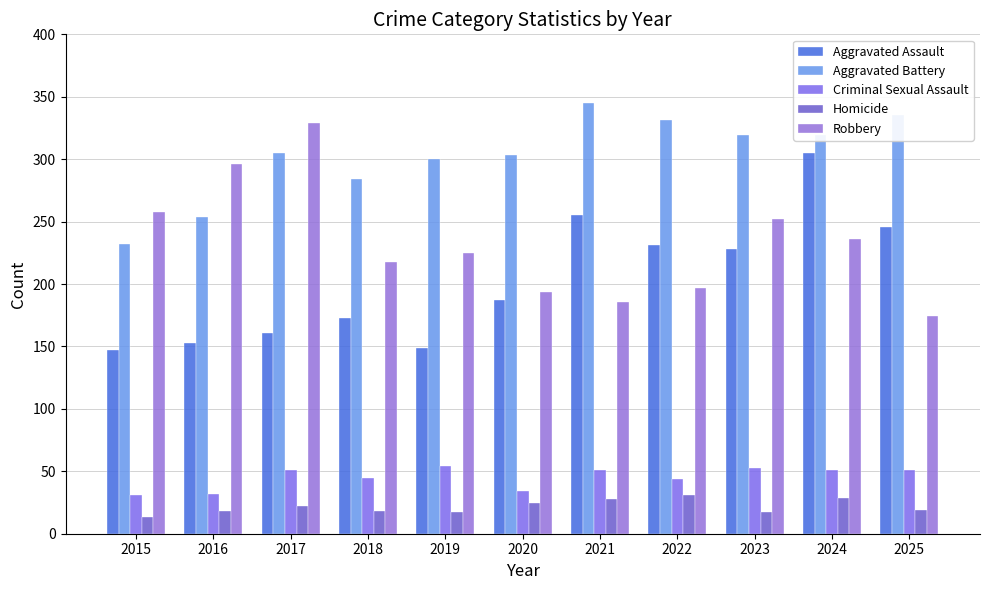

What is the smallest value displayed?

13